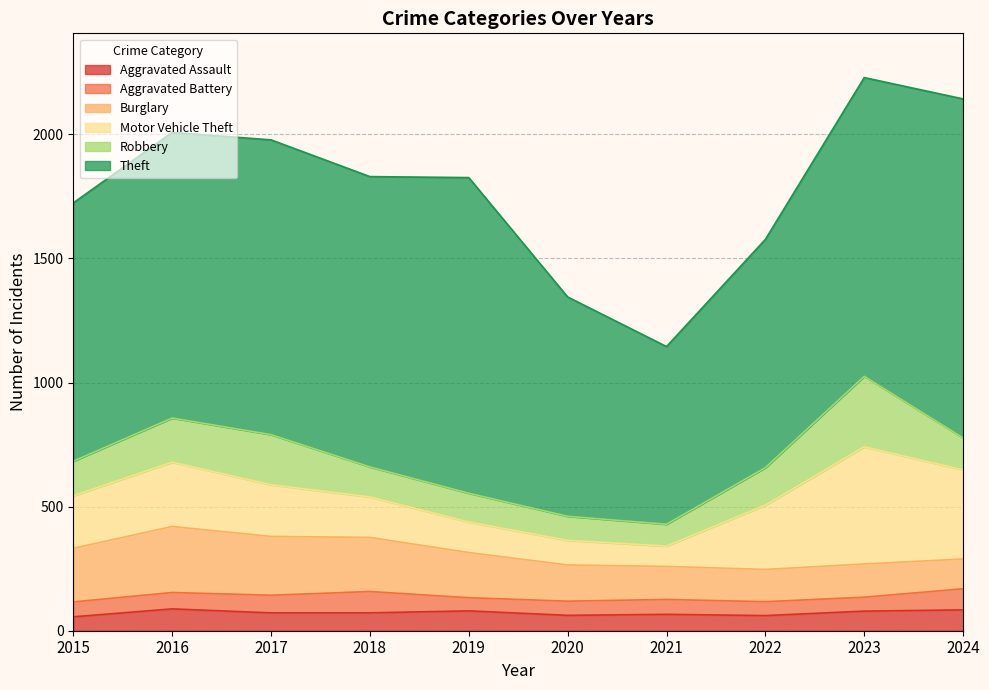

Is it true that Burglary equals 130 at 2022?

True